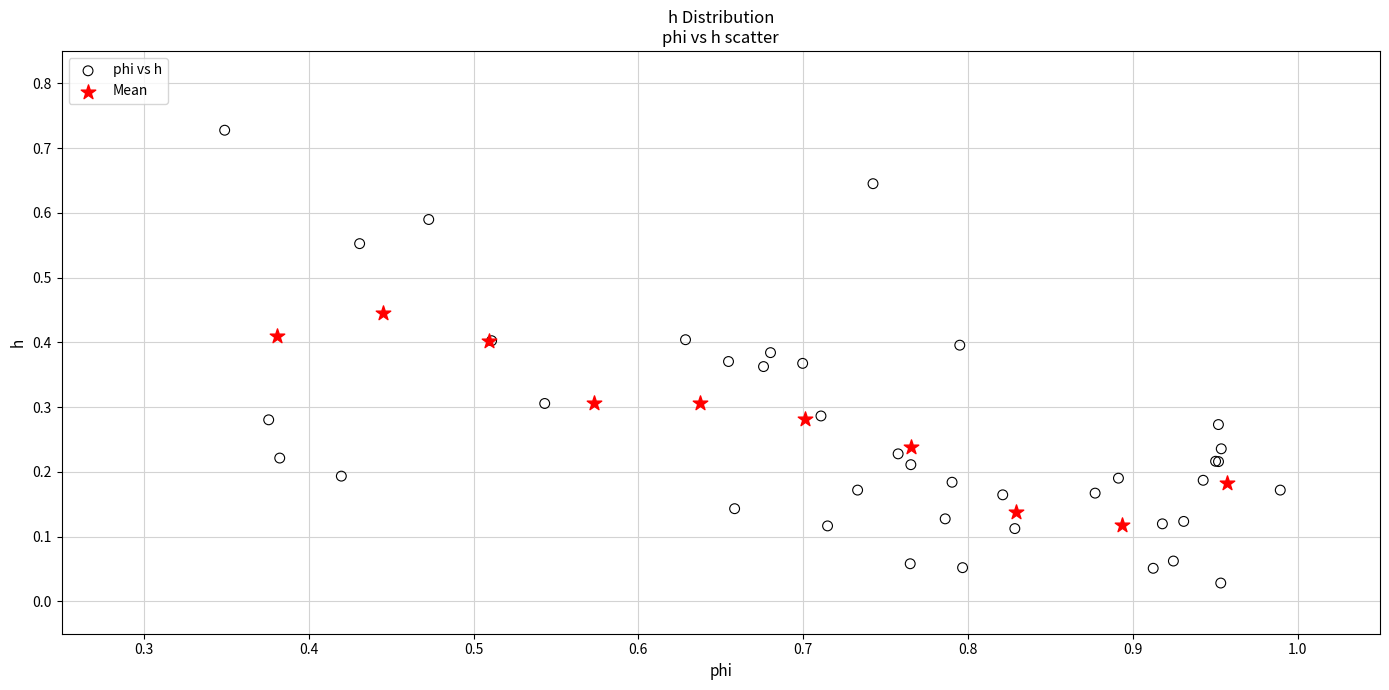

Which series contains the highest Y value?

phi vs h